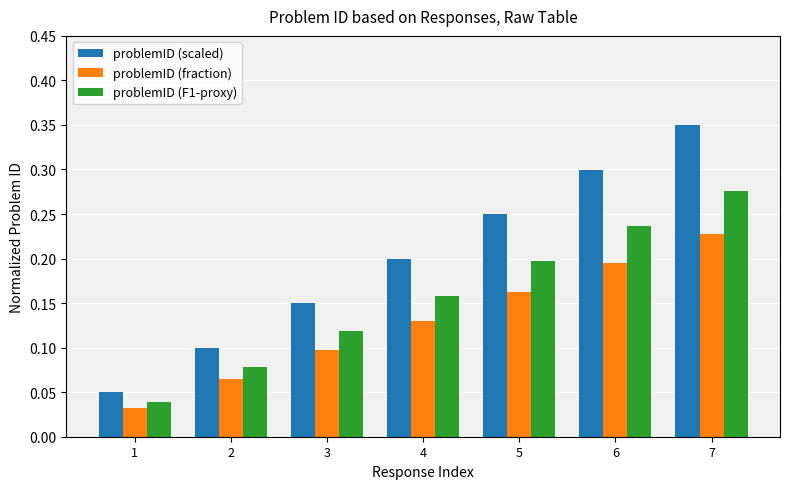

What are all the series names shown in the legend?

problemID (scaled), problemID (fraction), problemID (F1-proxy)